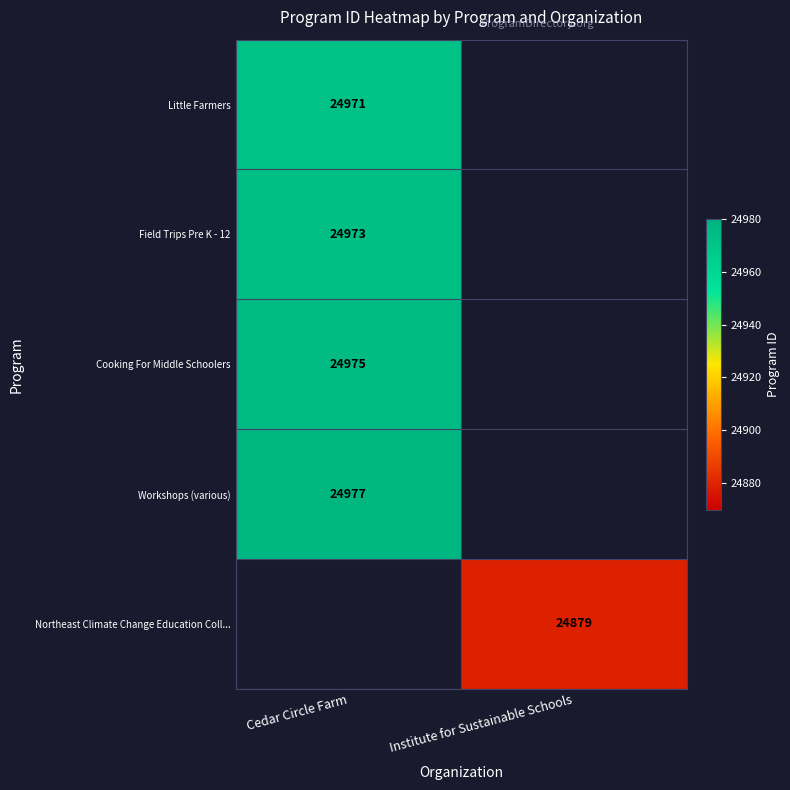

Is the value of Workshops (various) at Cedar Circle Farm greater than the value of Cooking For Middle Schoolers at Cedar Circle Farm?

Yes